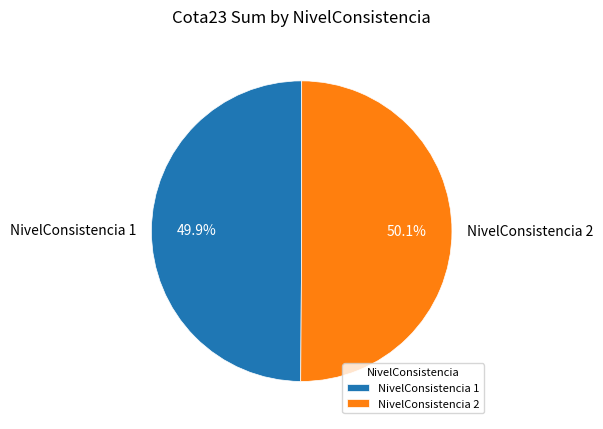

Is there a majority slice in this chart?

Yes